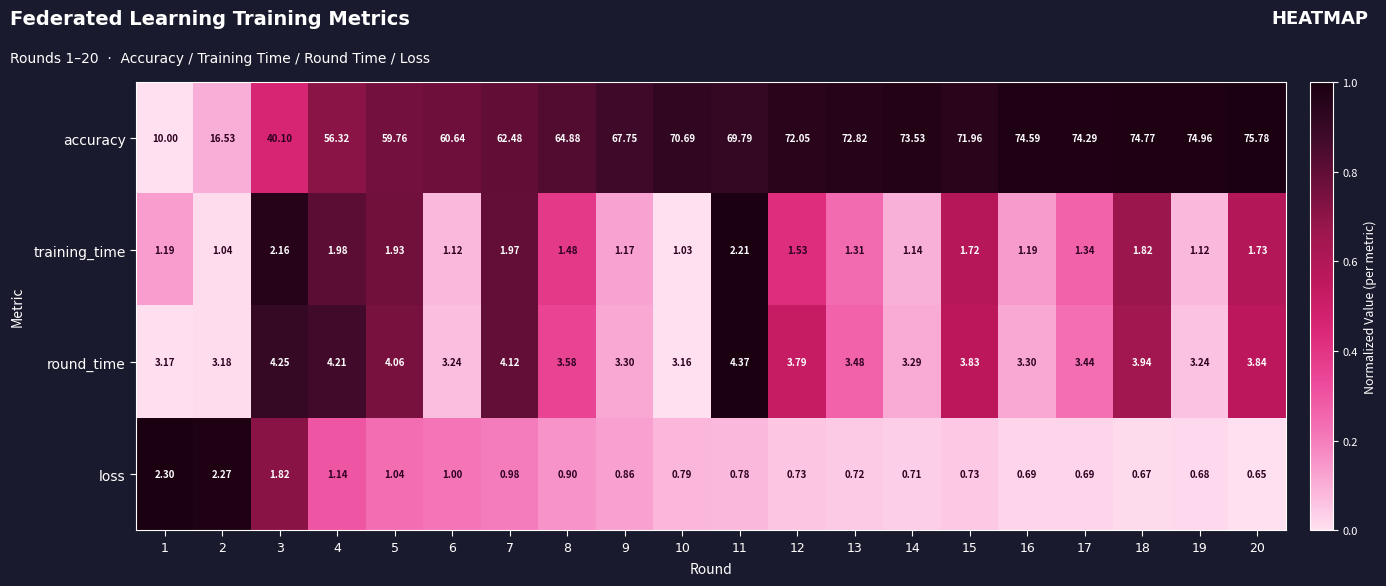

What is the total value across all series at 18?

81.2